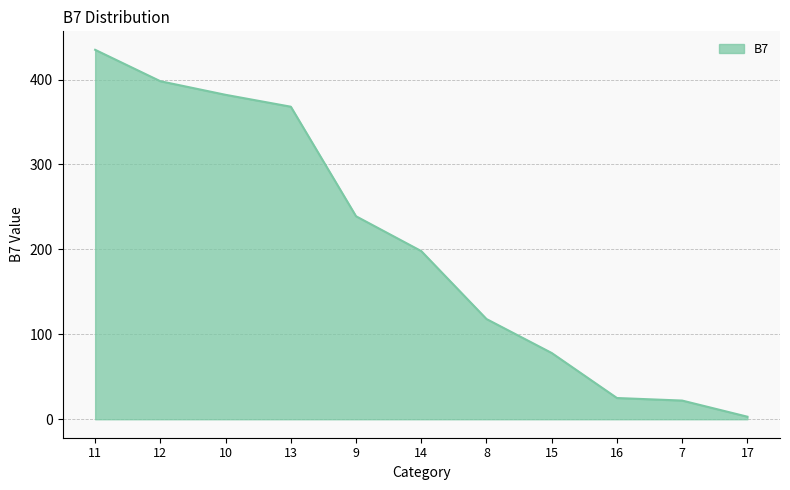

Which category has the highest value across all series?

11